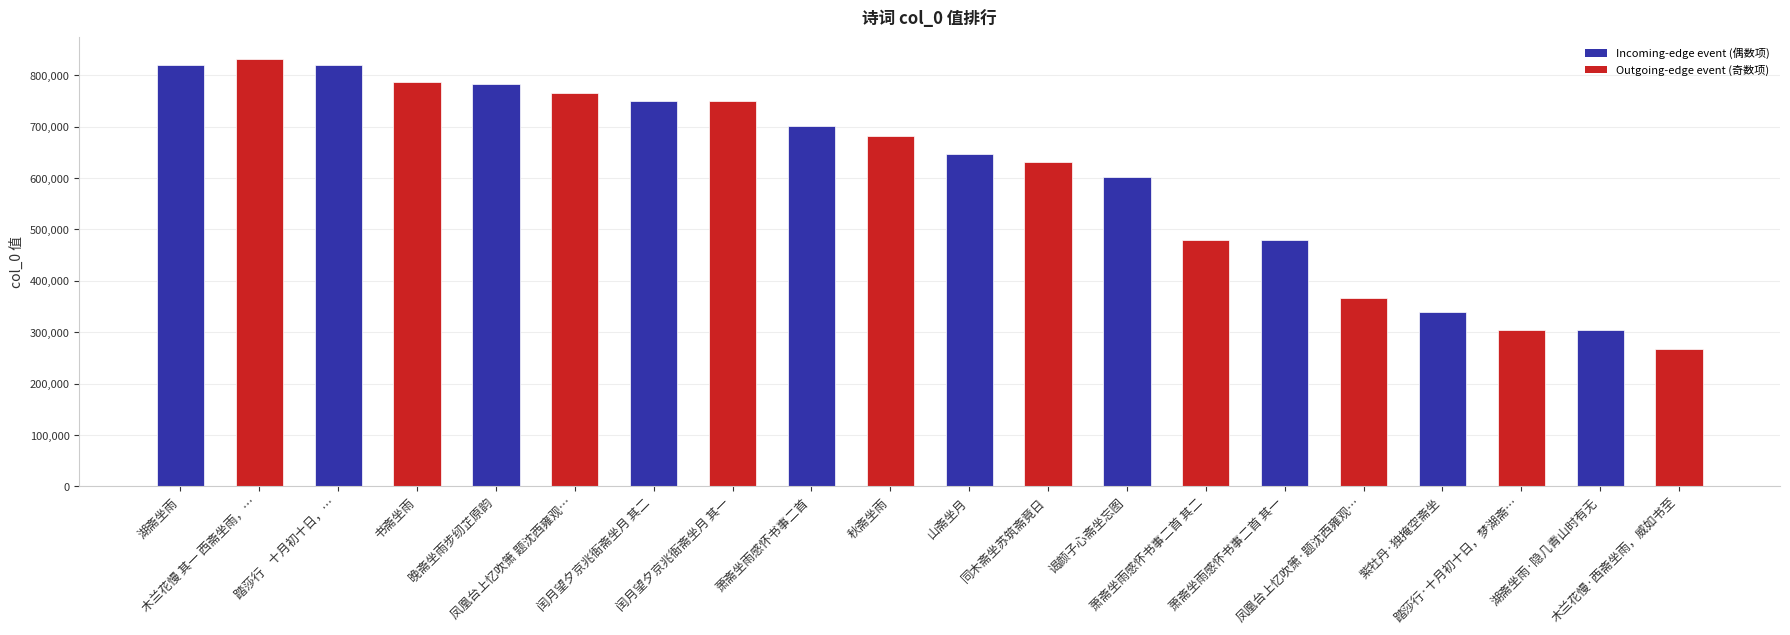

Does the chart contain stacked bars?

No